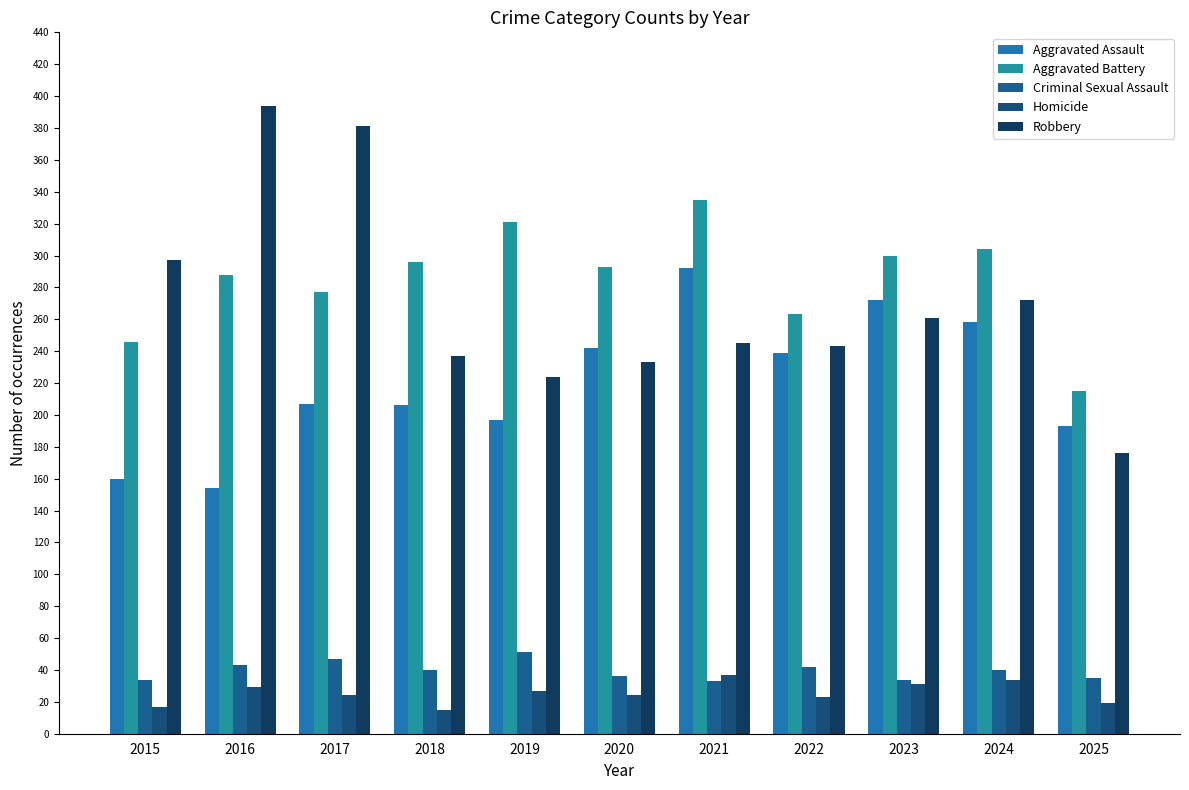

True or false: Aggravated Assault has a value of 206 at 2018.

True